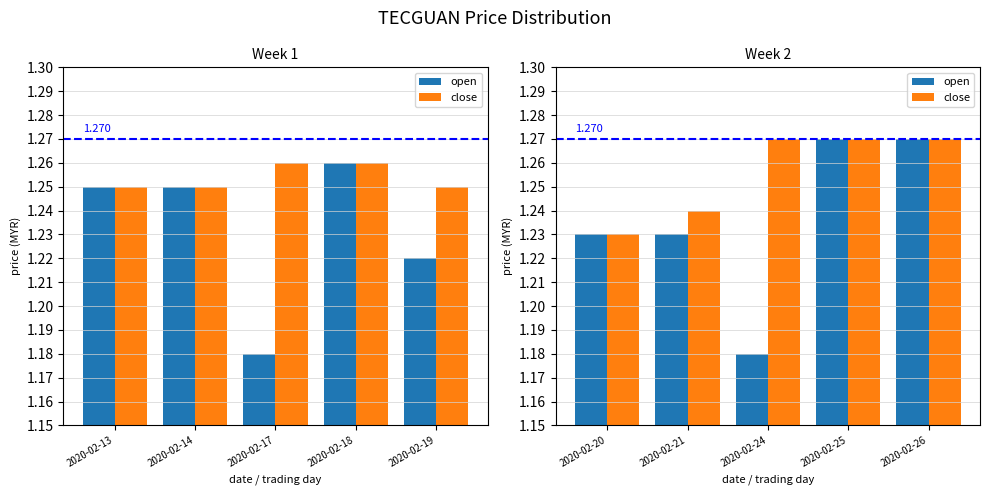

Is the value of close at 2020-02-21 greater than the value of open at 2020-02-24?

Yes